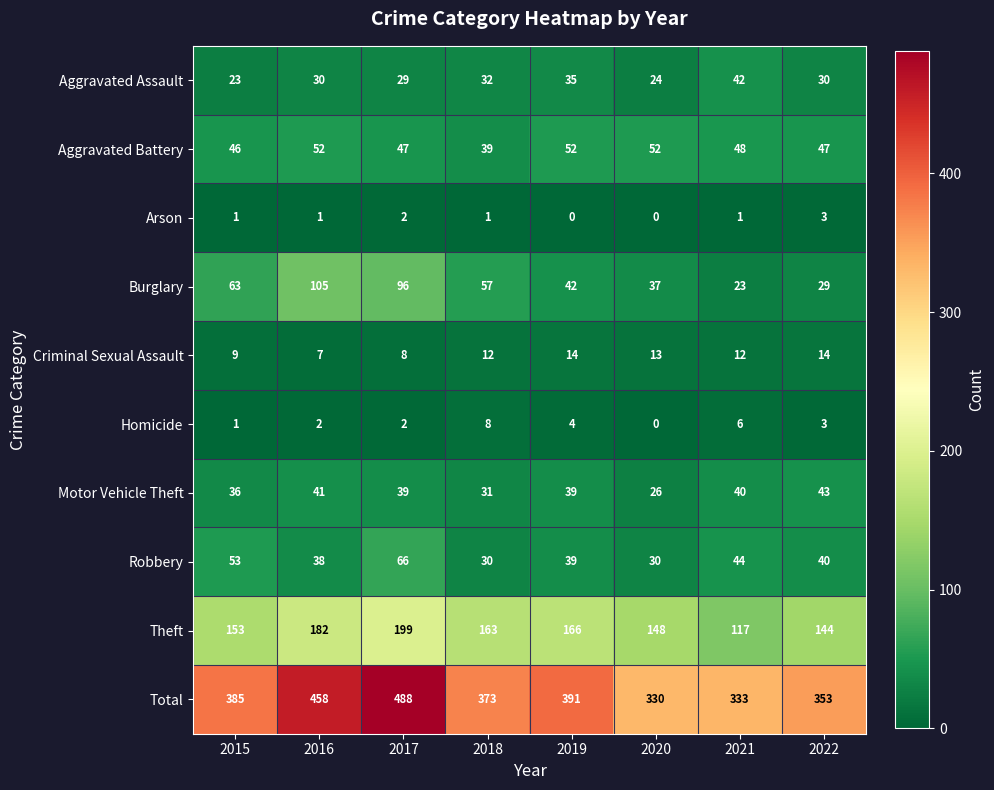

The value of Motor Vehicle Theft at 2019 is 39. True or false?

True